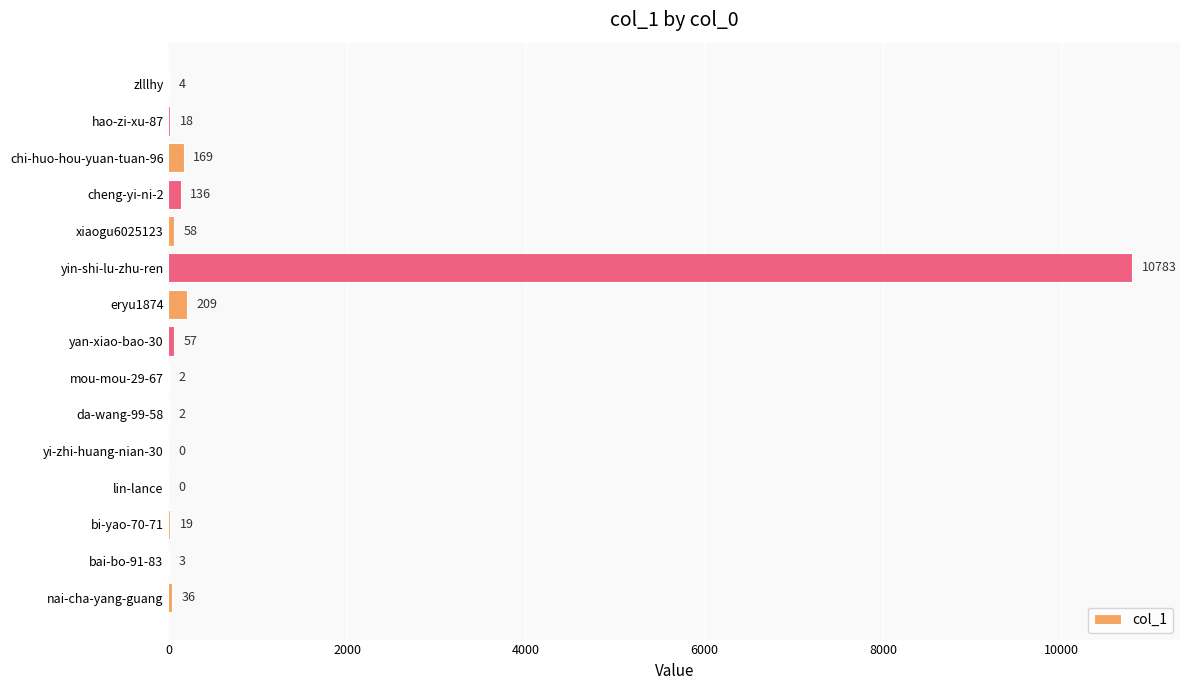

How many series are shown in this chart?

1